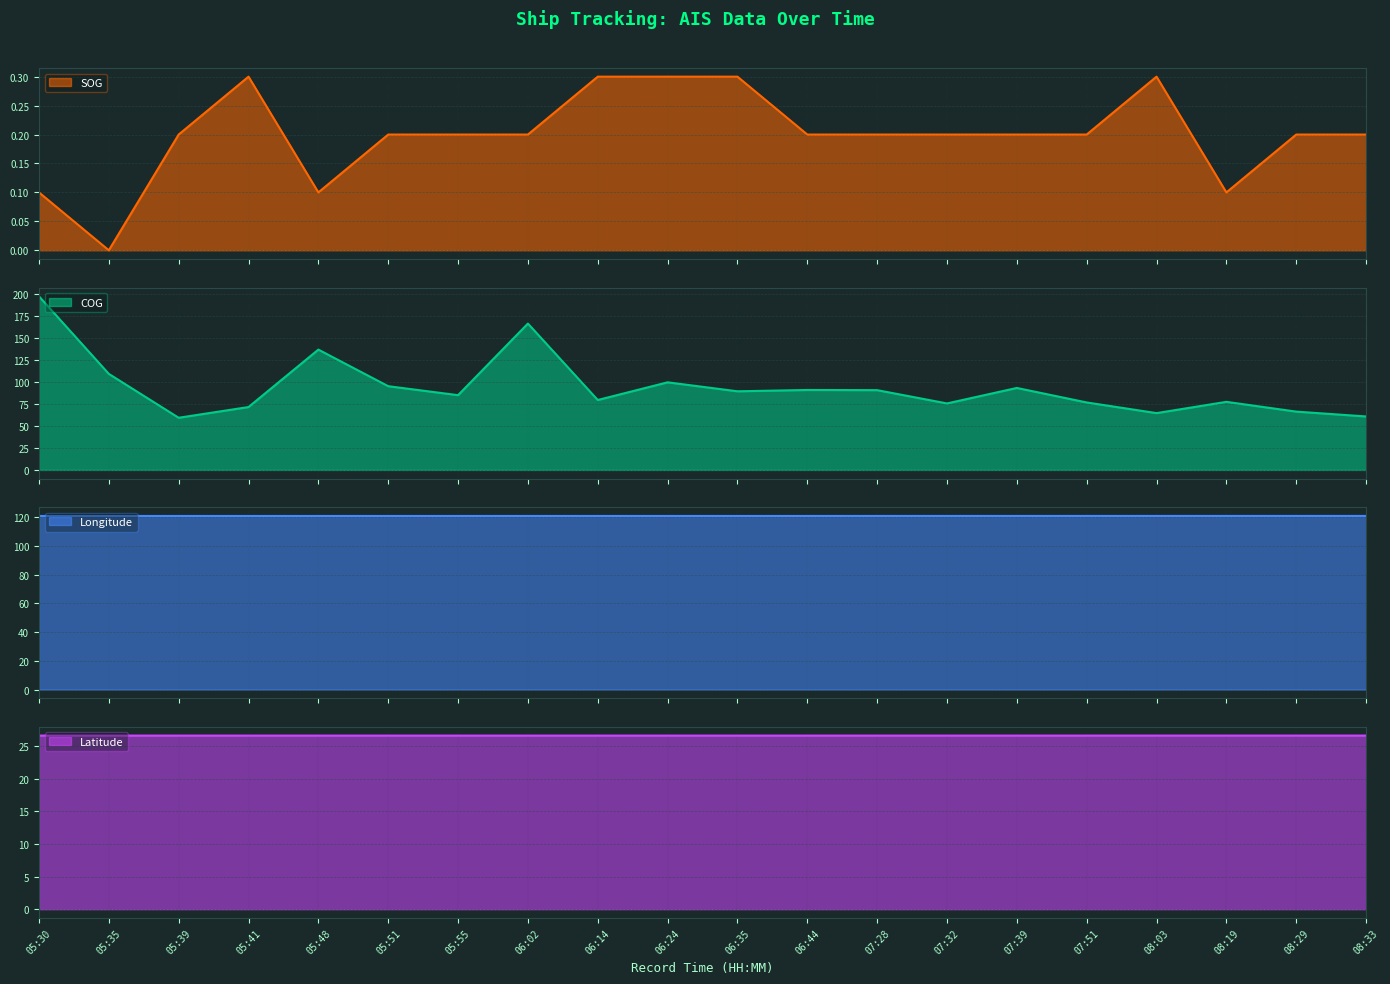

What are all the series names shown in the legend?

SOG, COG, Longitude, Latitude